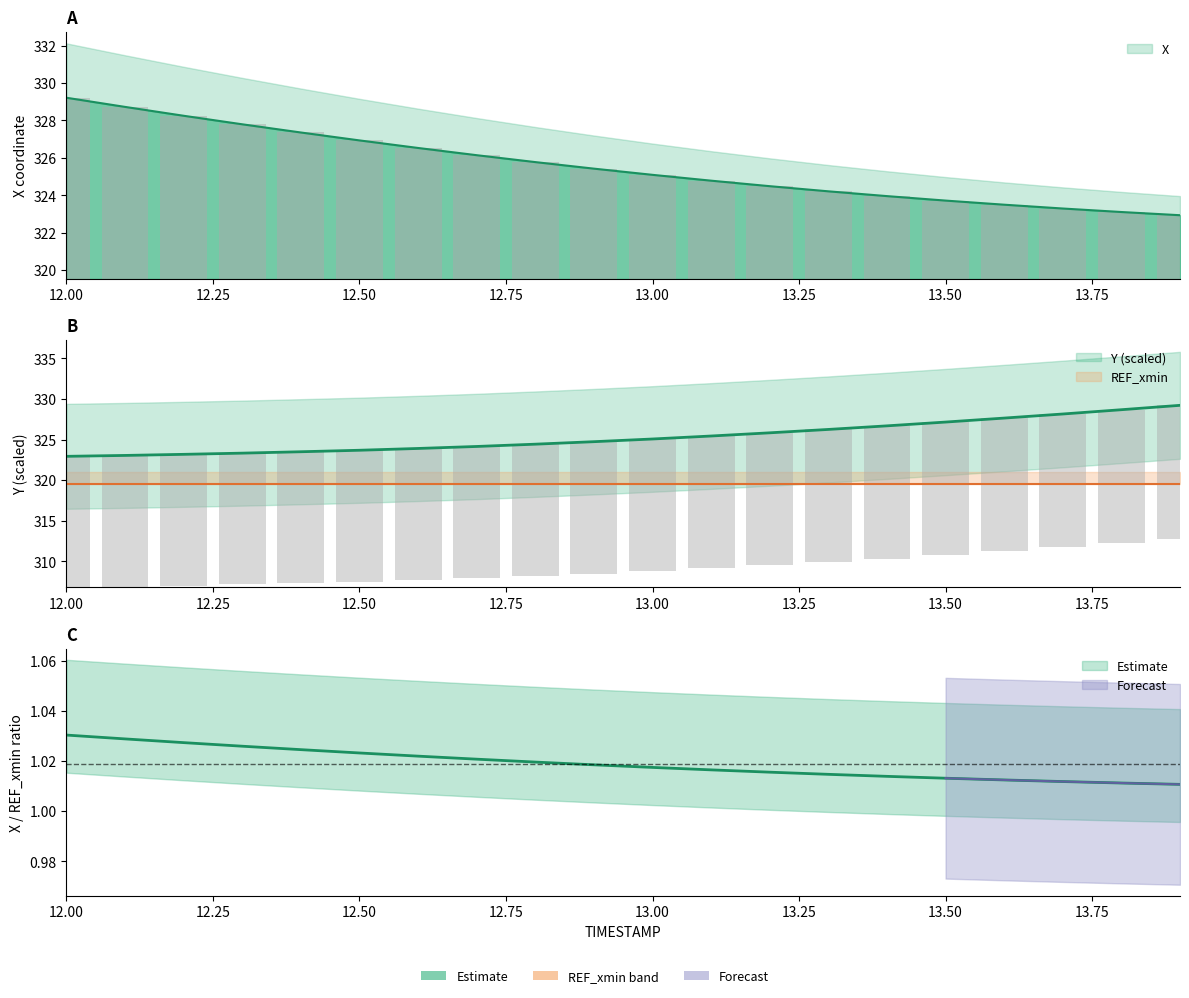

Count the Y values in the range 16 to 17.

20